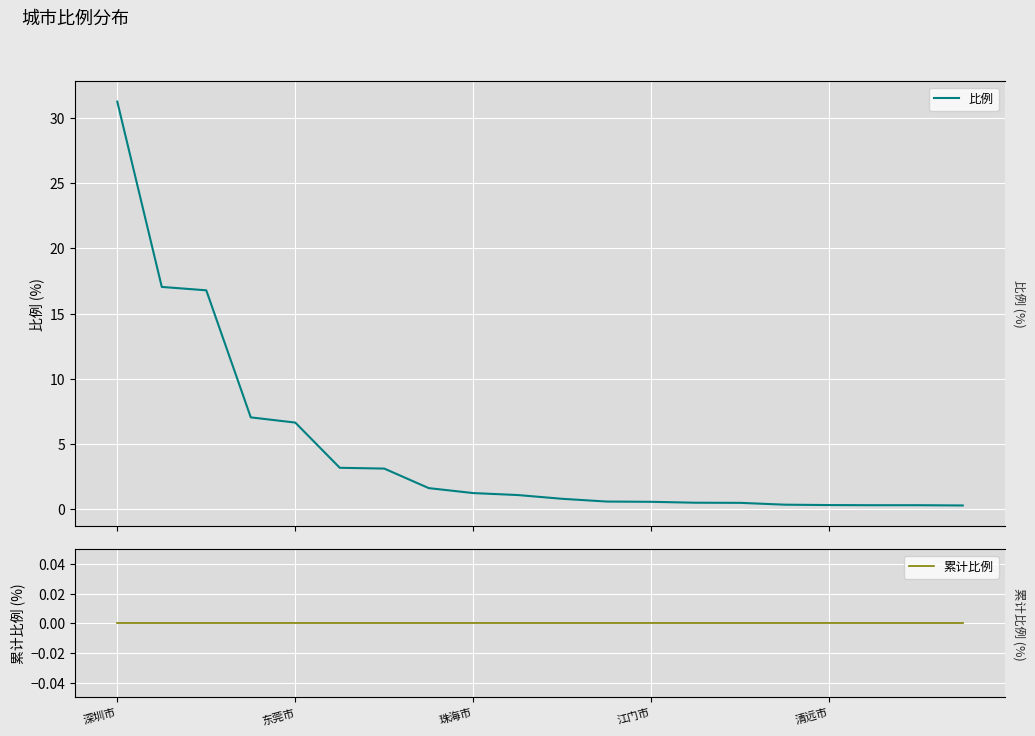

Rank the series at 6 from highest to lowest value.

比例, 累计比例